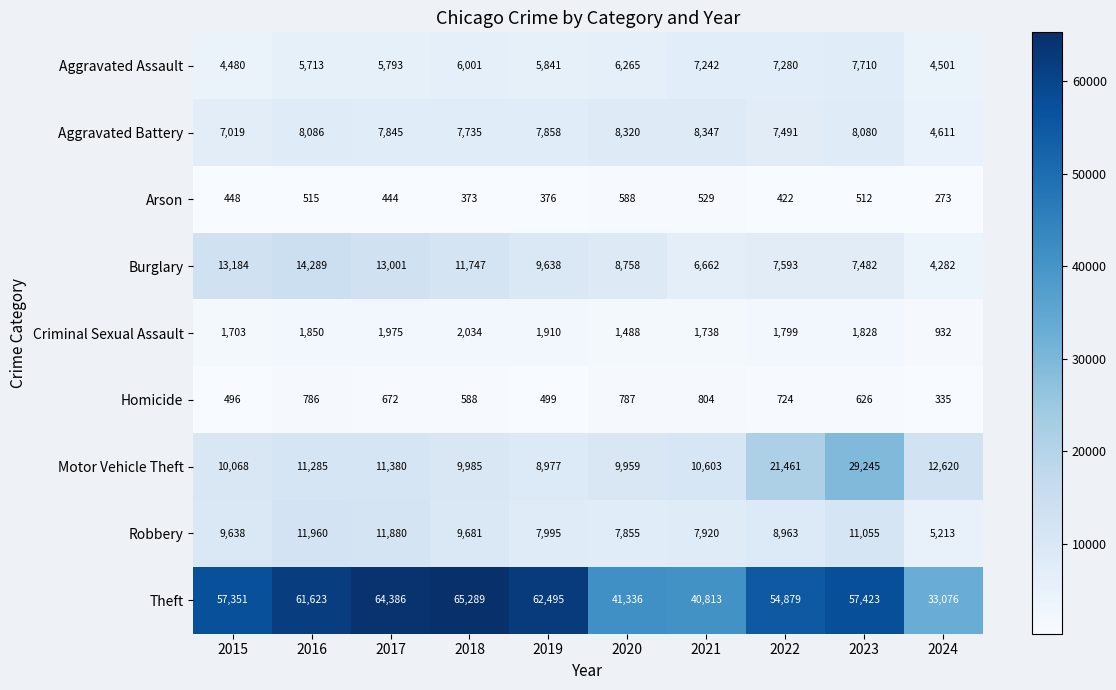

At which label is Robbery closest to 8586?

2022